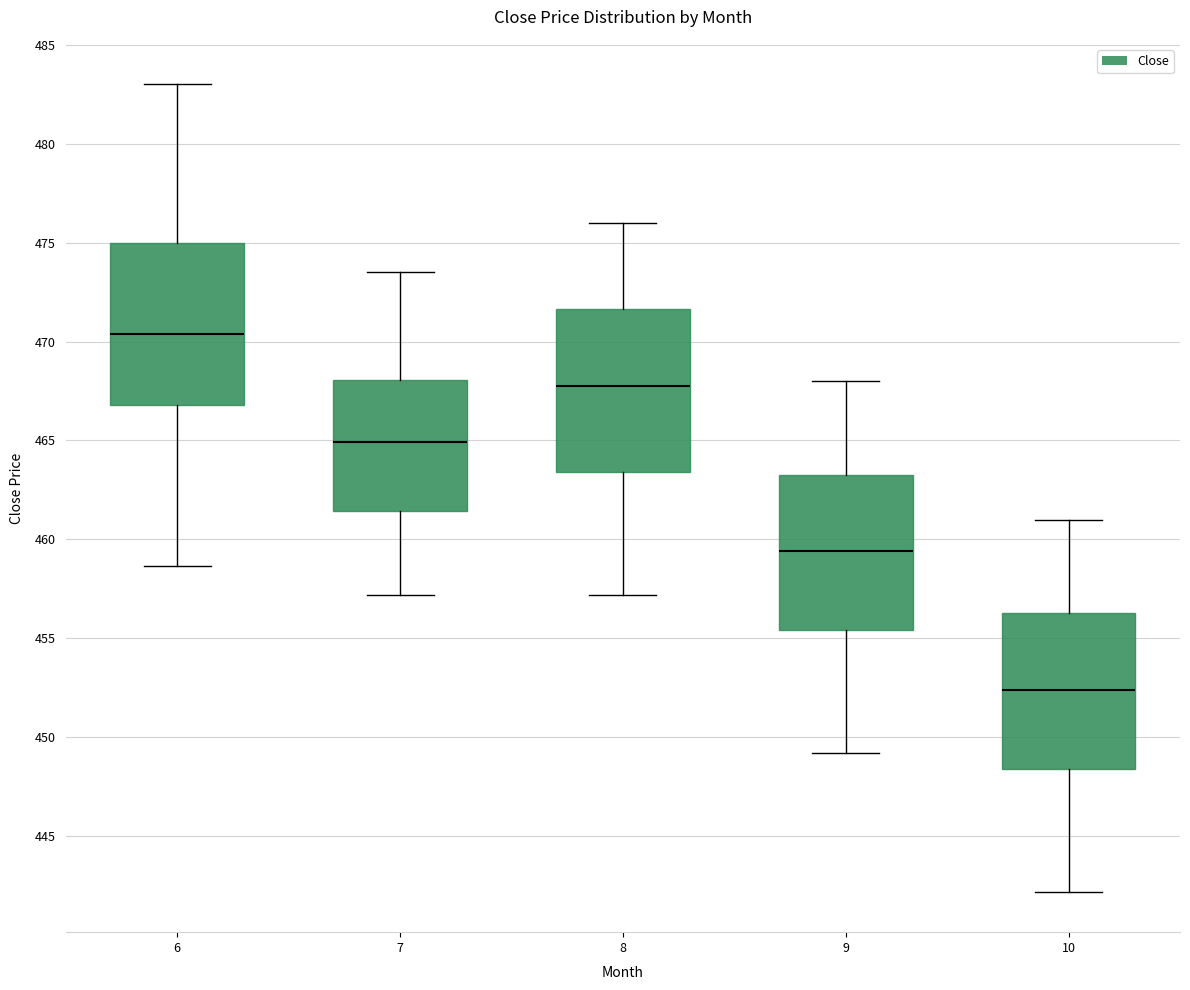

Reading left to right, read every box against the y-axis: the position of its median line, the range the box covers, and the ends of its whiskers. The values are not printed on the chart, so give them approximately, as read against the axis.

6: median 470.5, box 467.0 to 475.0, whiskers 458.5 to 483.0
7: median 465.0, box 461.5 to 468.0, whiskers 457.0 to 473.5
8: median 468.0, box 463.5 to 471.5, whiskers 457.0 to 476.0
9: median 459.5, box 455.5 to 463.5, whiskers 449.0 to 468.0
10: median 452.5, box 448.5 to 456.5, whiskers 442.0 to 461.0